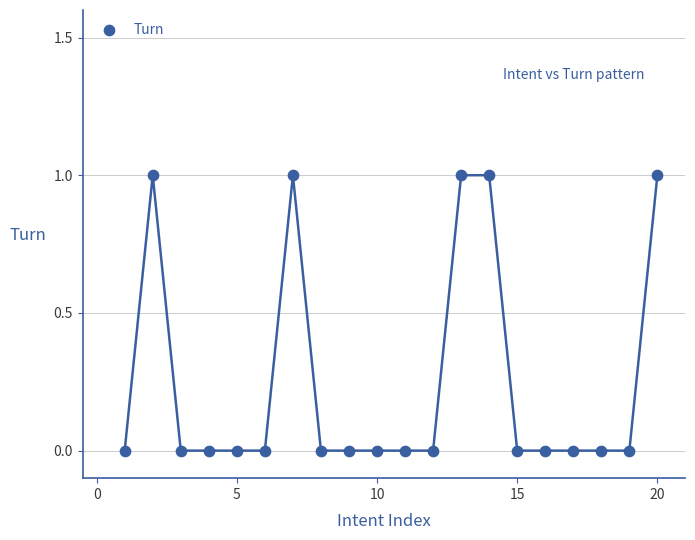

What is the range of X values (max minus min)?

19